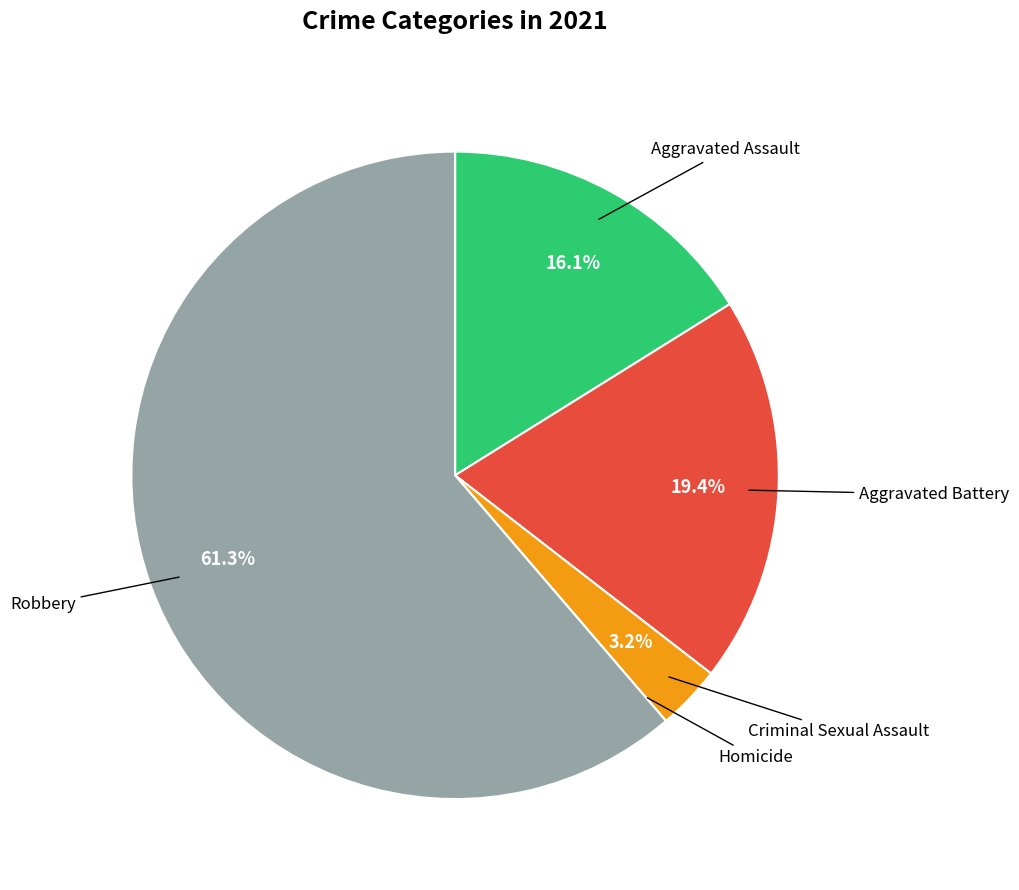

Is there any slice that represents more than half of the pie?

Yes